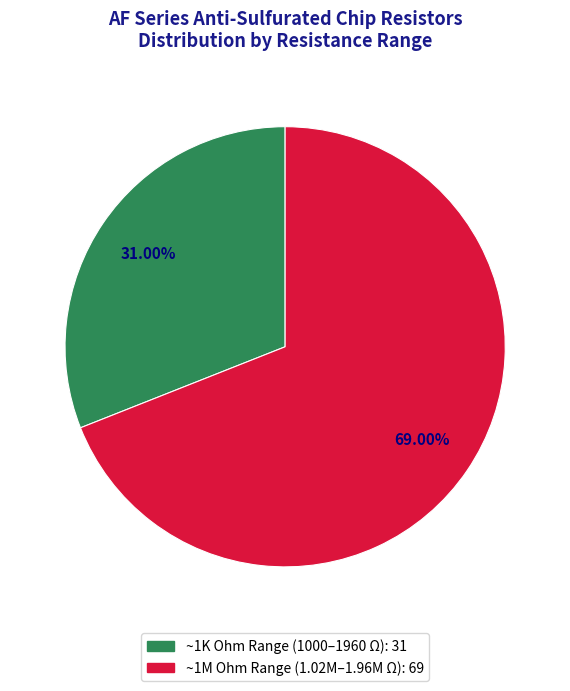

How many segments does this pie chart have?

2